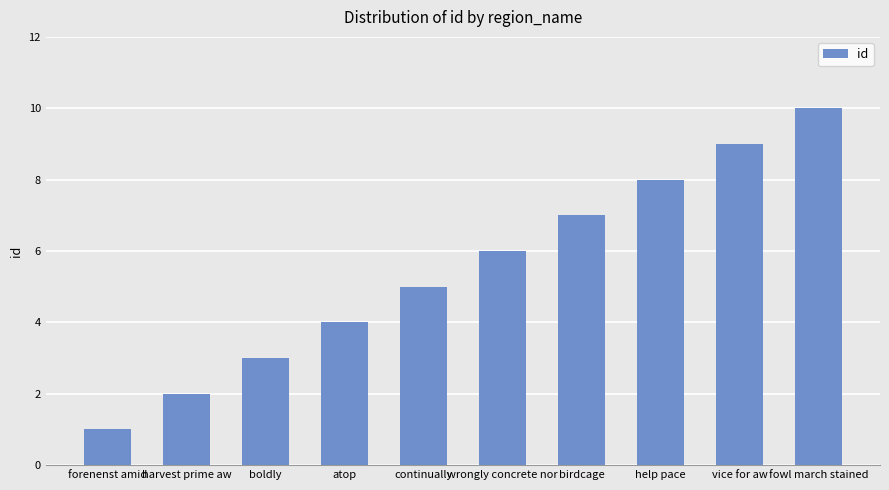

Count the number of categories in the chart.

10